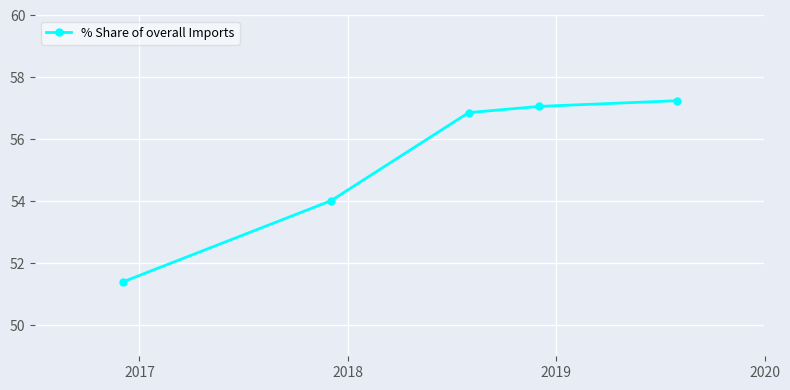

What is the smallest value displayed?

51.4